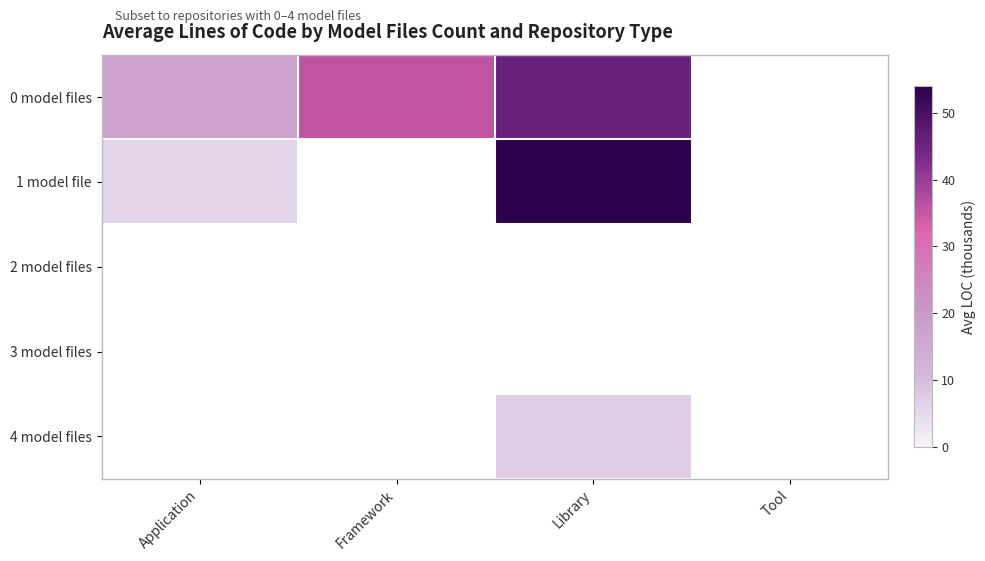

Count the number of data series in this chart.

5